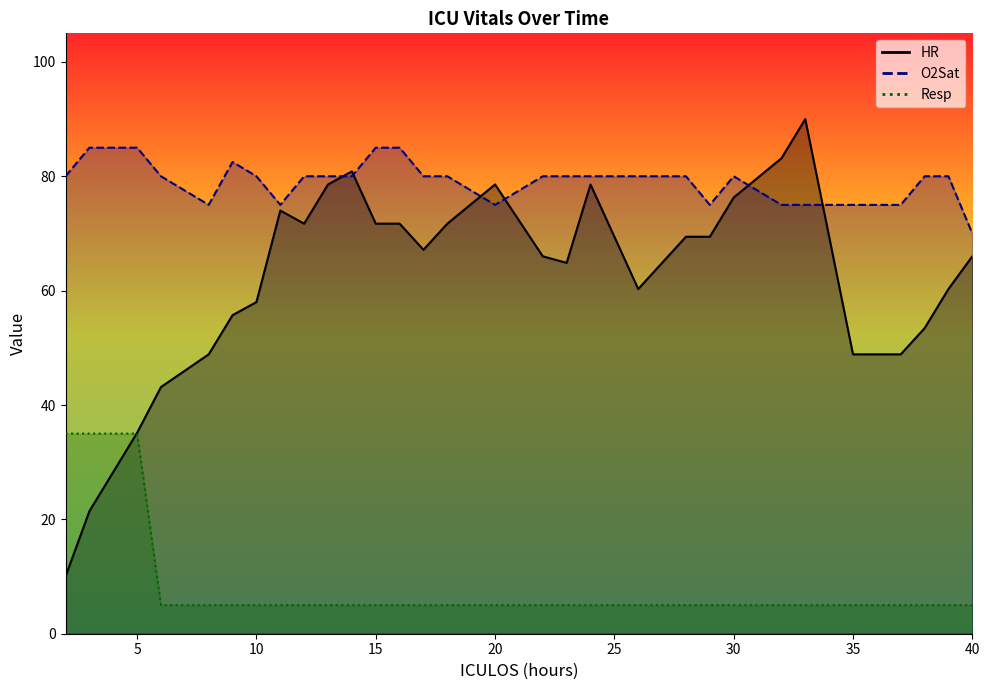

In HR, how many points are higher than both neighbors (excluding endpoints)?

5